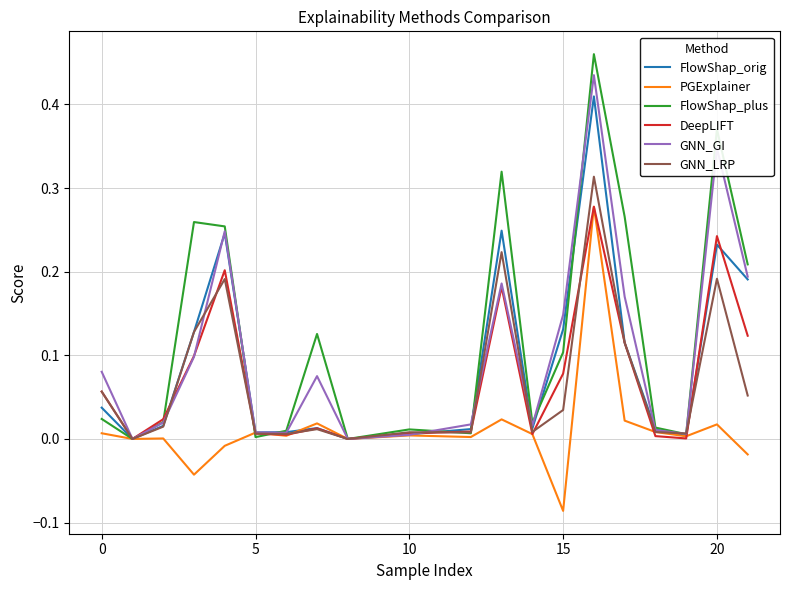

Which series has the largest range (max minus min)?

FlowShap_plus